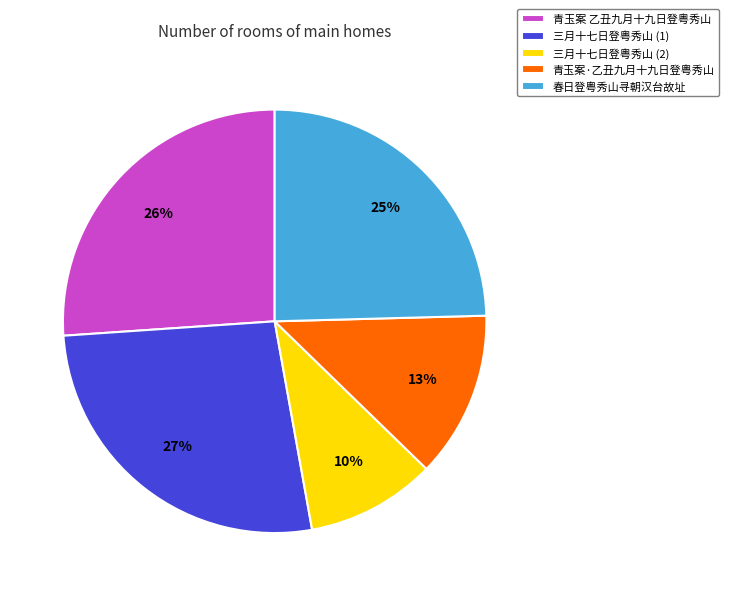

What is the smallest slice in the pie chart?

三月十七日登粤秀山 (2)